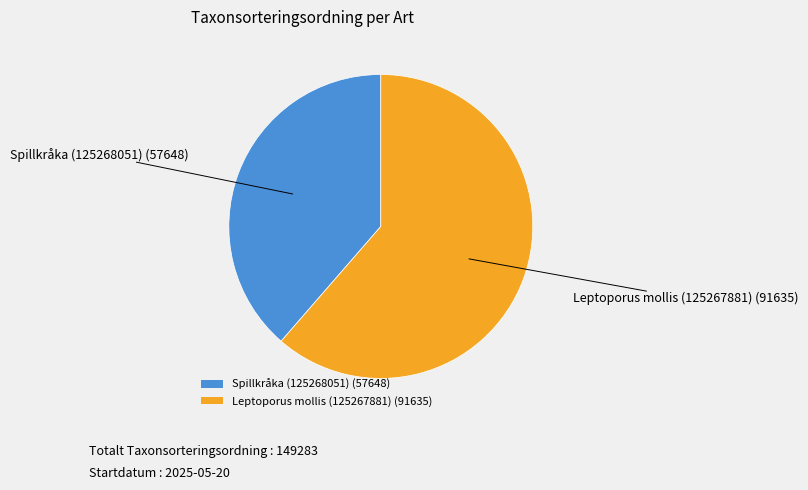

What is the smallest slice in the pie chart?

Spillkråka (125268051)